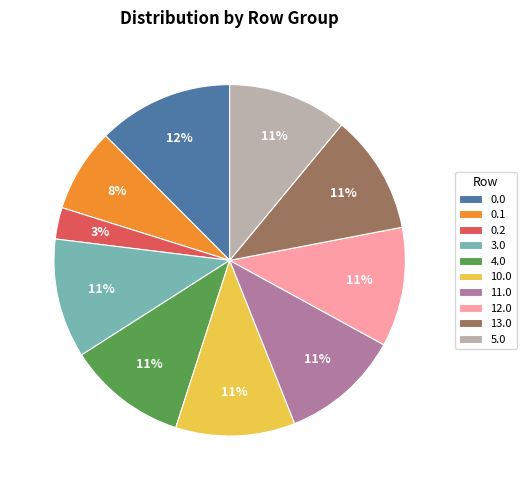

Does 5.0 represent more than half of the total?

No